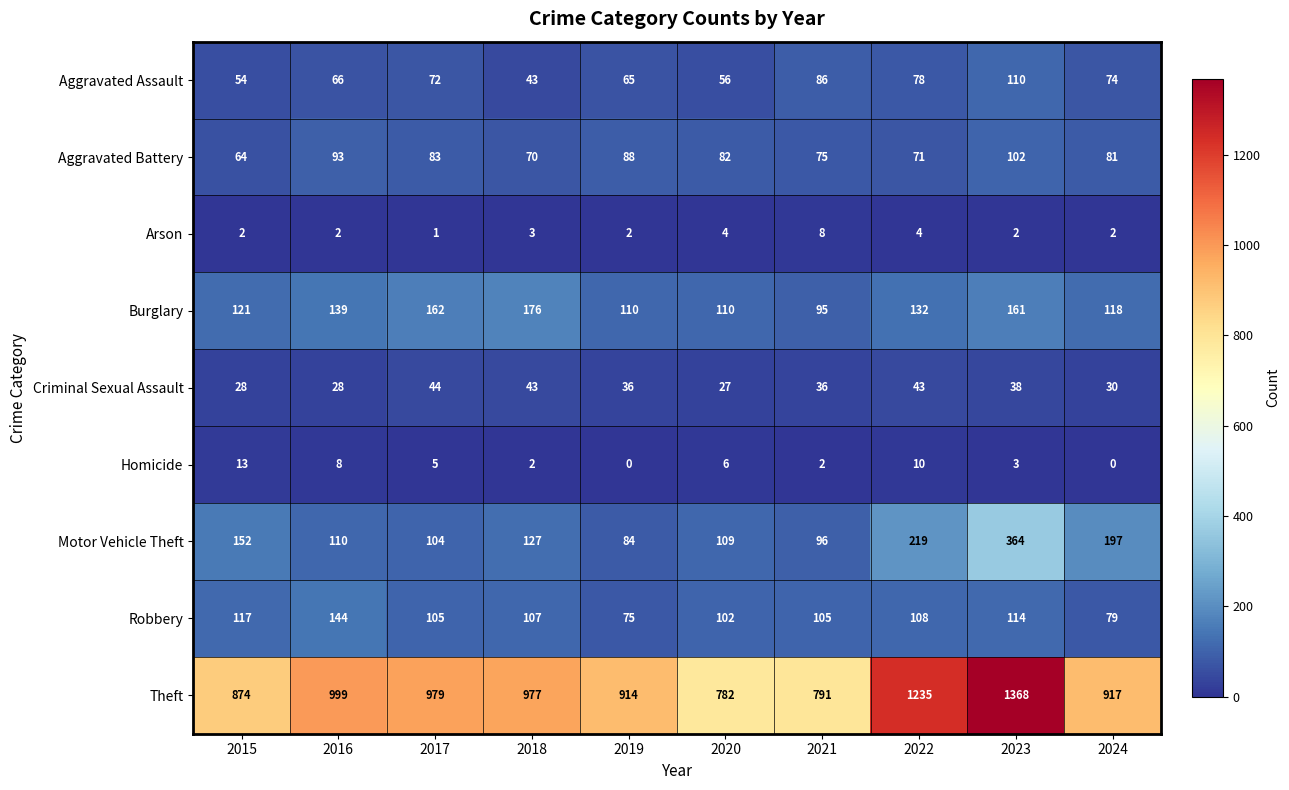

At which label does Theft first exceed 977?

2016